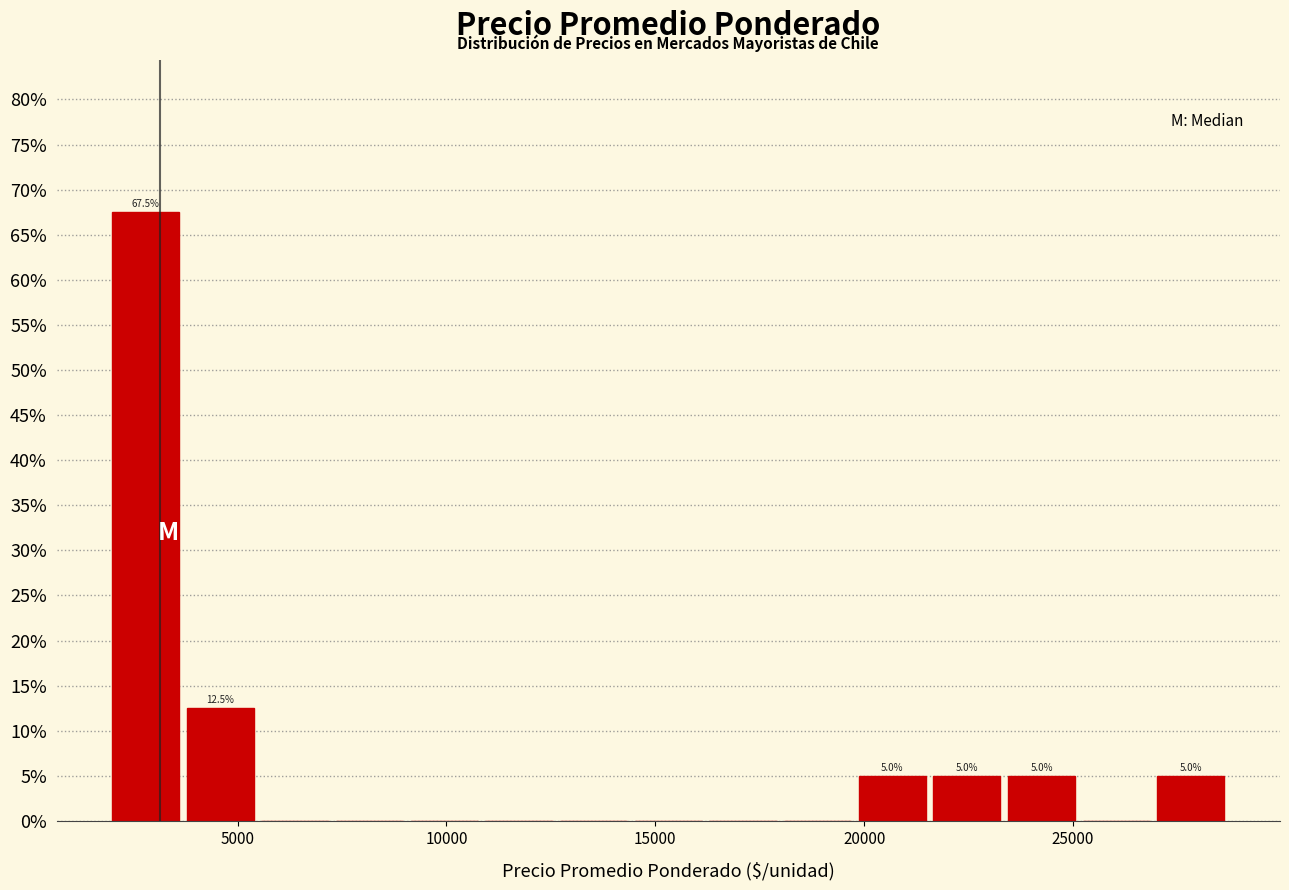

Read against the x-axis, roughly where is the centre of the tallest bar?

3000